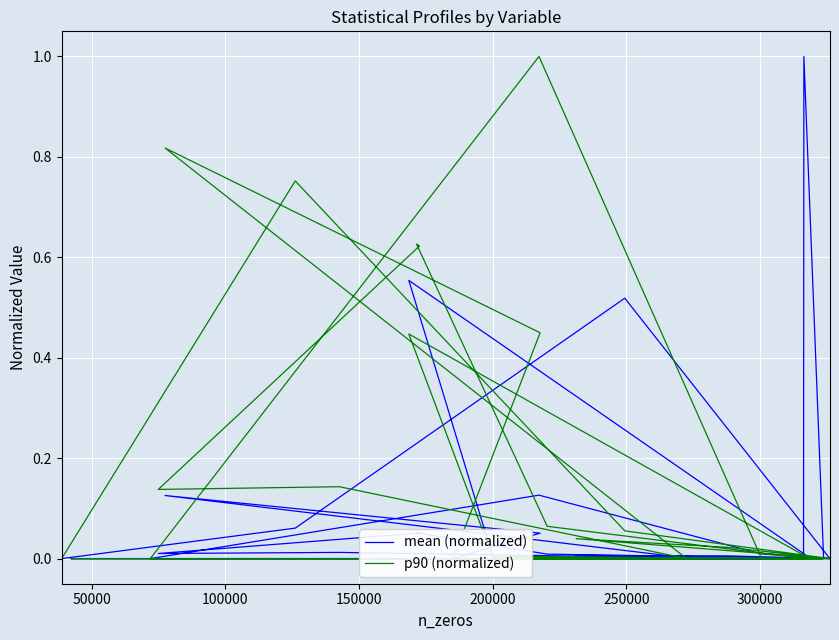

How many values in the mean (normalized) series exceed 0?

34